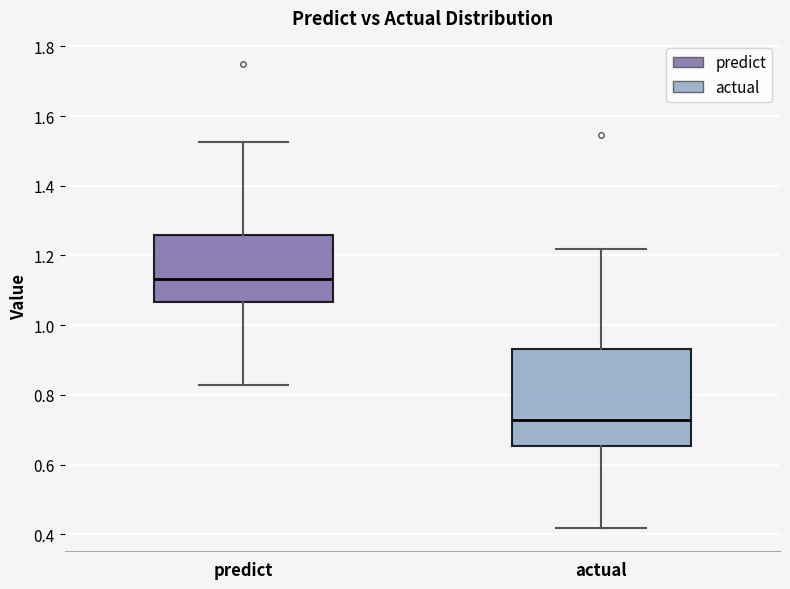

Where is the lower edge of the box for predict on the y-axis? The values are not printed on the chart, so give them approximately, as read against the axis.

1.06